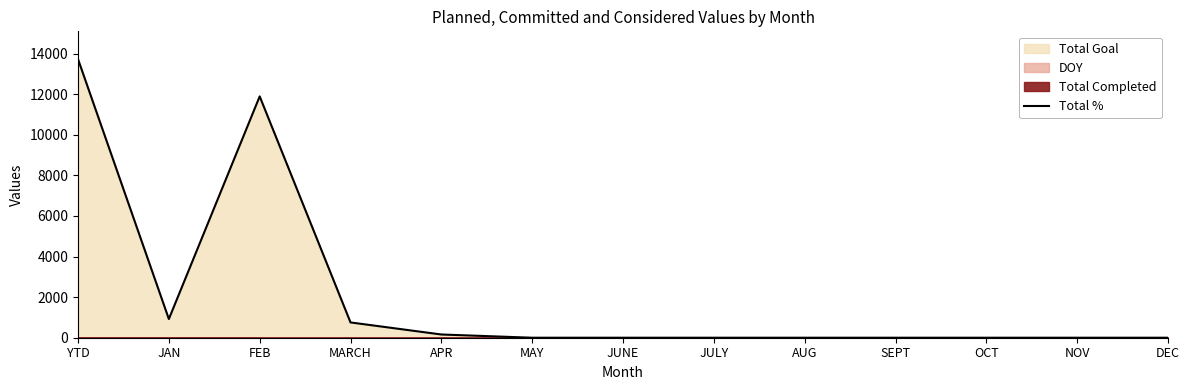

True or false: the data shows 518 at JAN.

False